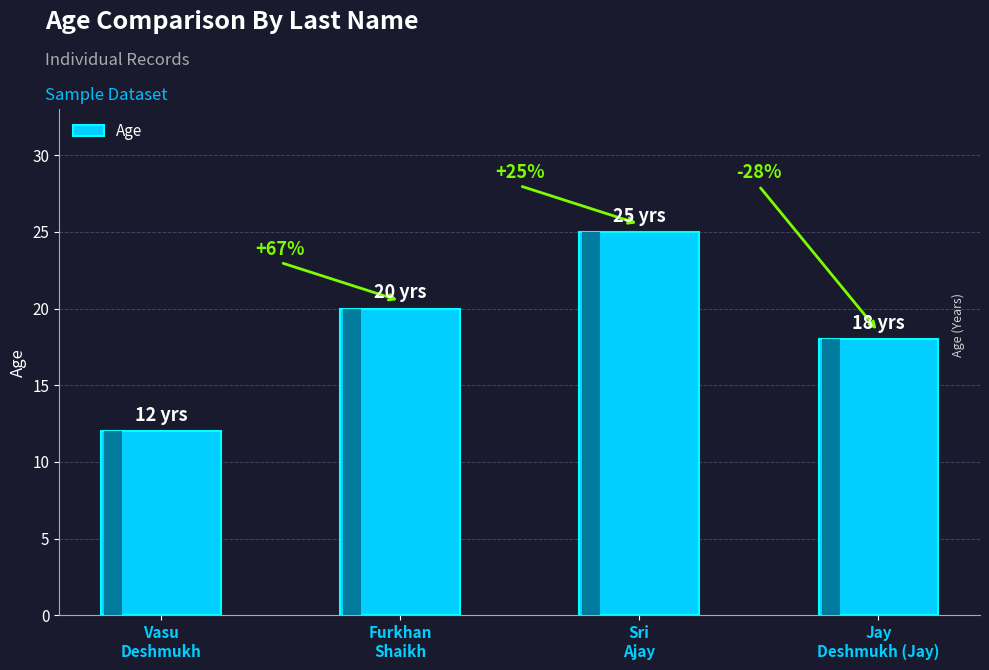

Rank the categories by value from lowest to highest.

Vasu
Deshmukh, Jay
Deshmukh (Jay), Furkhan
Shaikh, Sri
Ajay